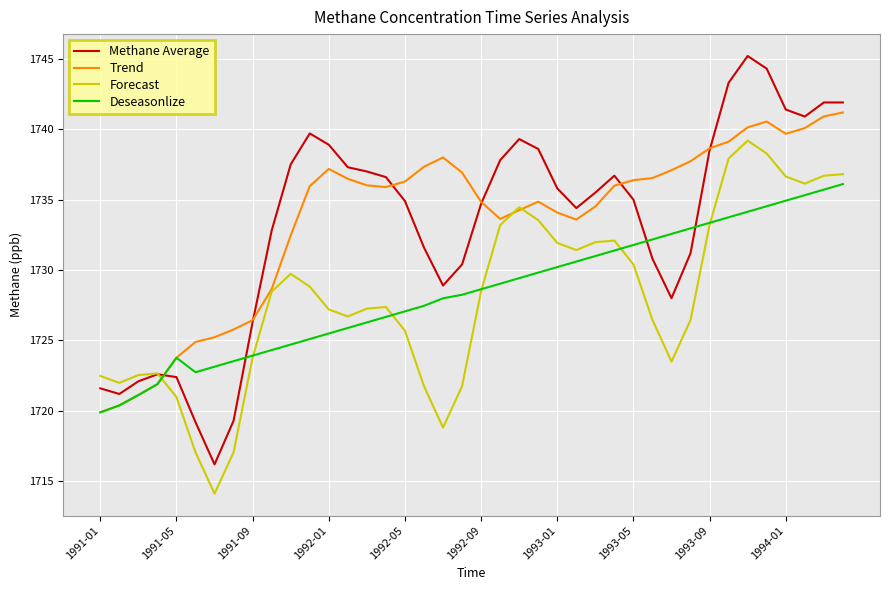

List the series in order of their peak value, lowest first.

Deseasonlize, Forecast, Trend, Methane Average